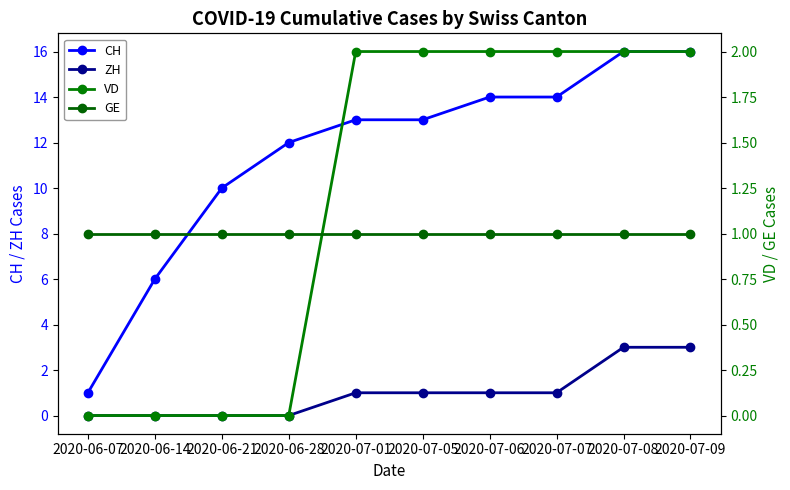

At how many categories does at least one series exceed 13?

4